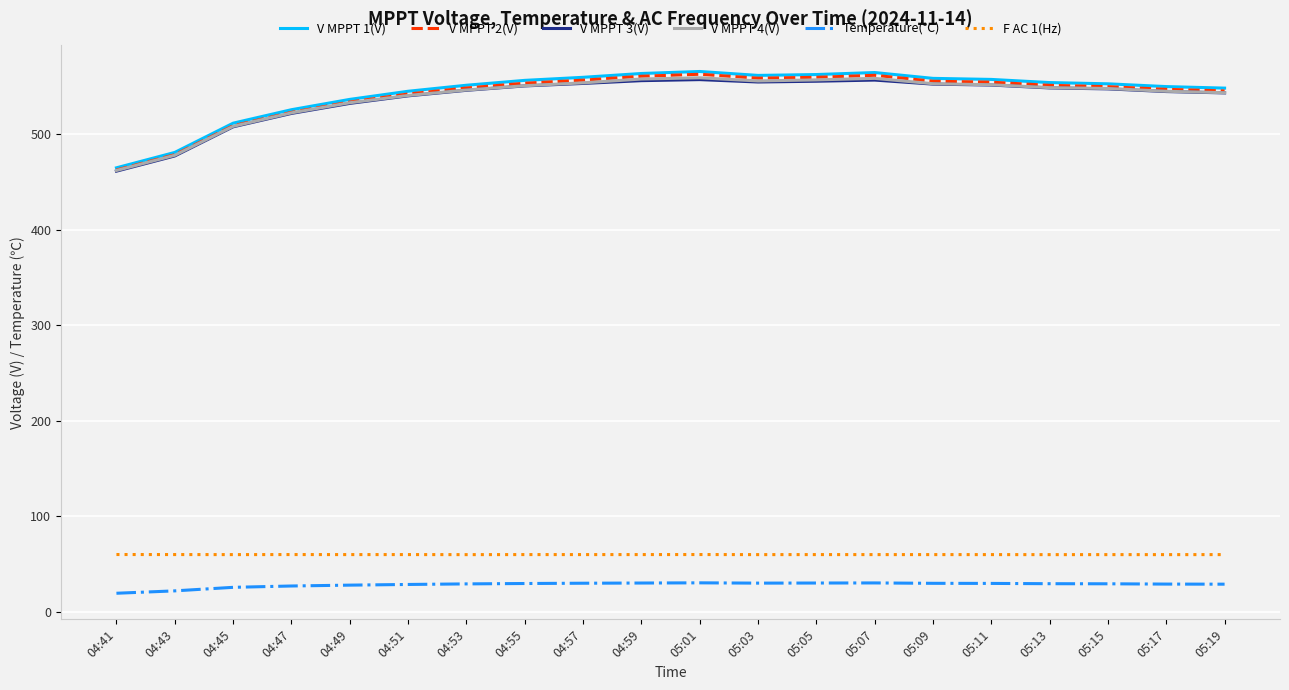

The value of V MPPT 4(V) at 04:49 is 532.8. True or false?

True